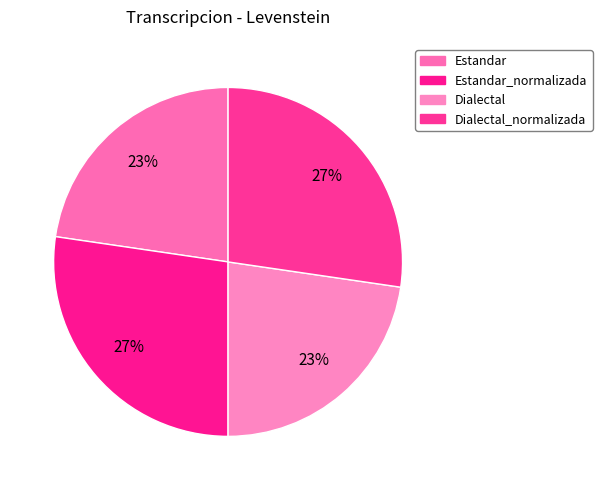

What is the largest slice in the pie chart?

Estandar_normalizada